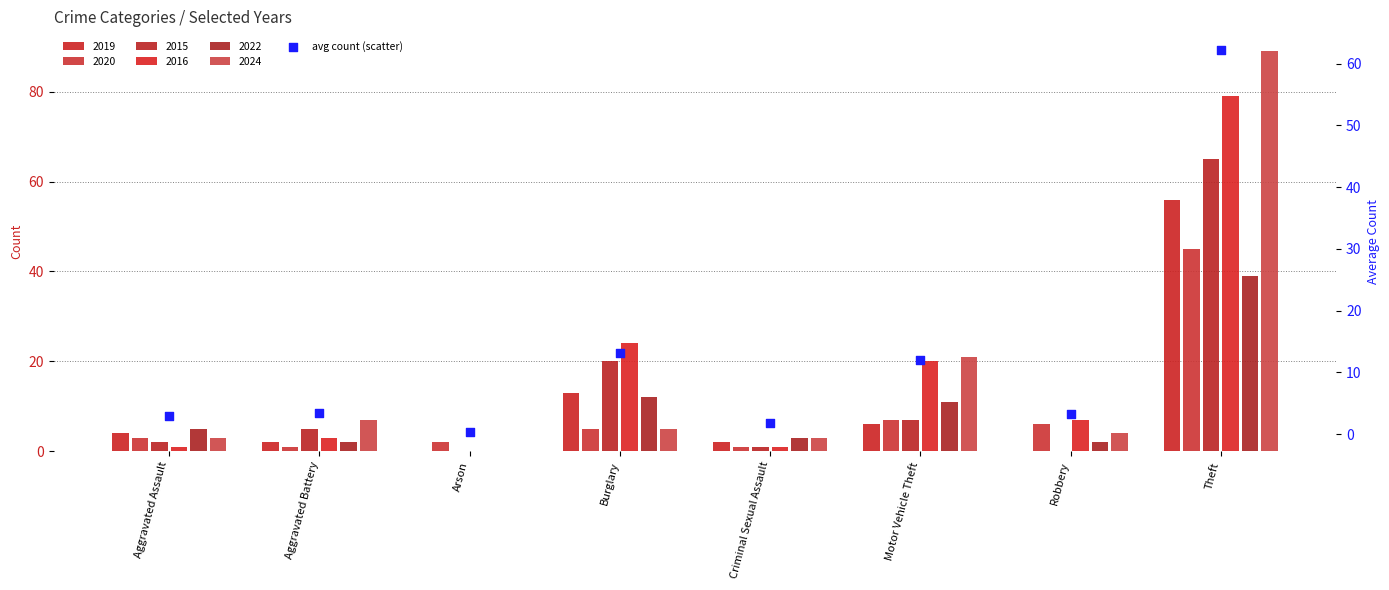

What is the change in value from Motor Vehicle Theft to Theft?

+50.2